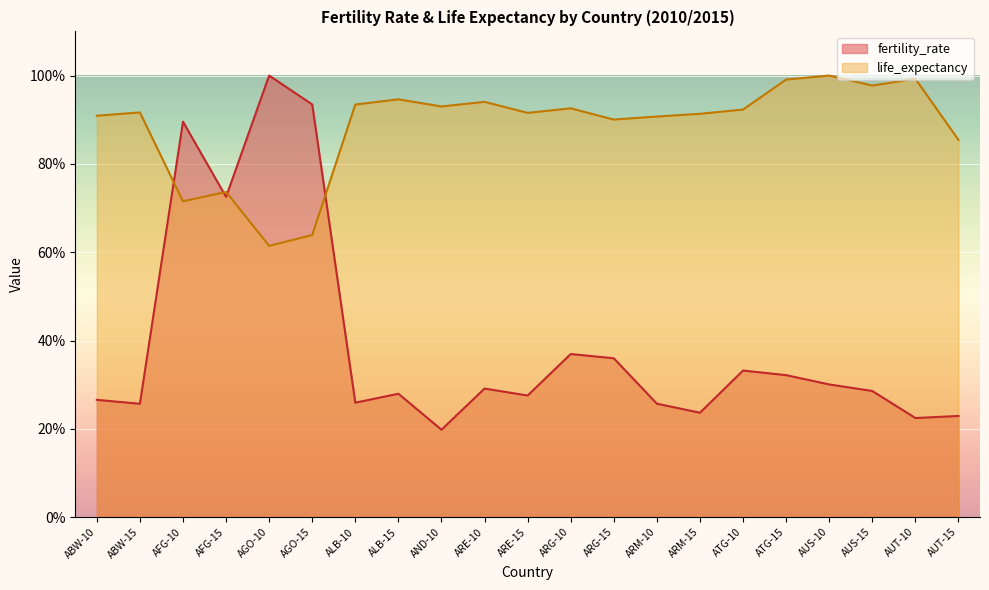

How many times do life_expectancy and fertility_rate cross each other?

4